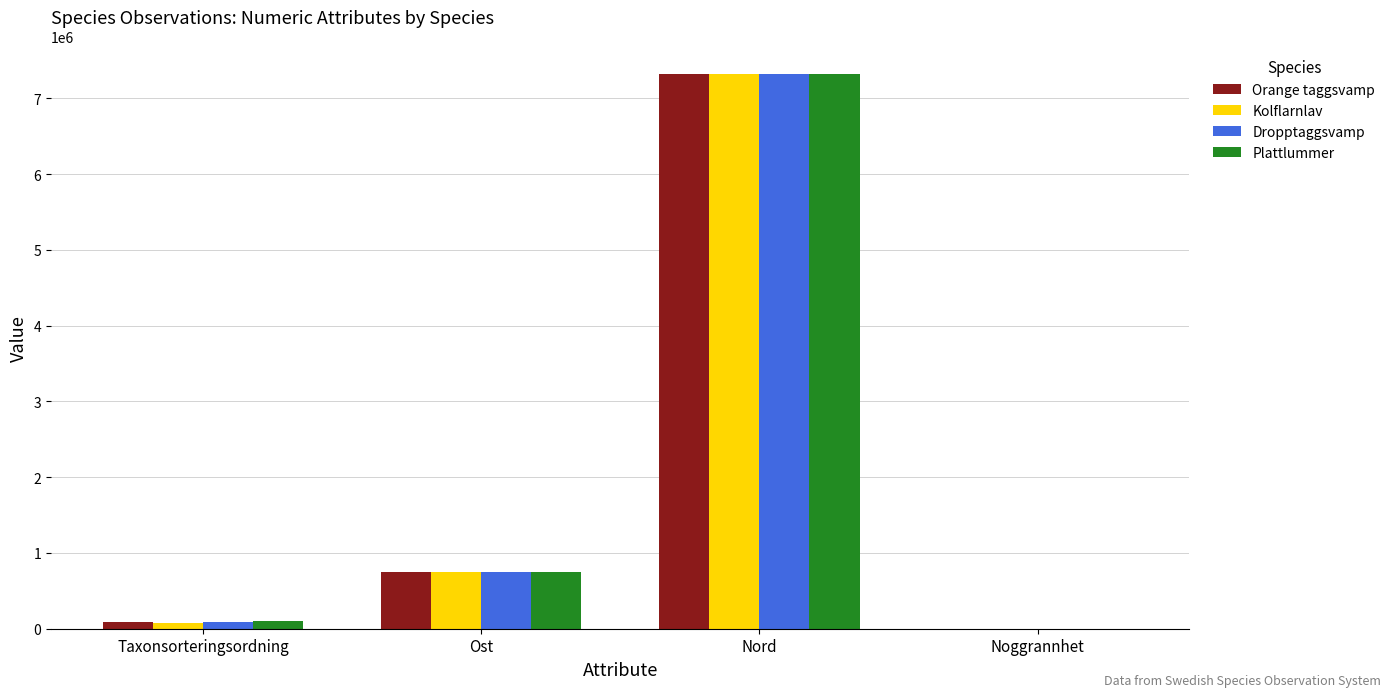

The Kolflarnlav series shows 7317722 at Nord. True or false?

True